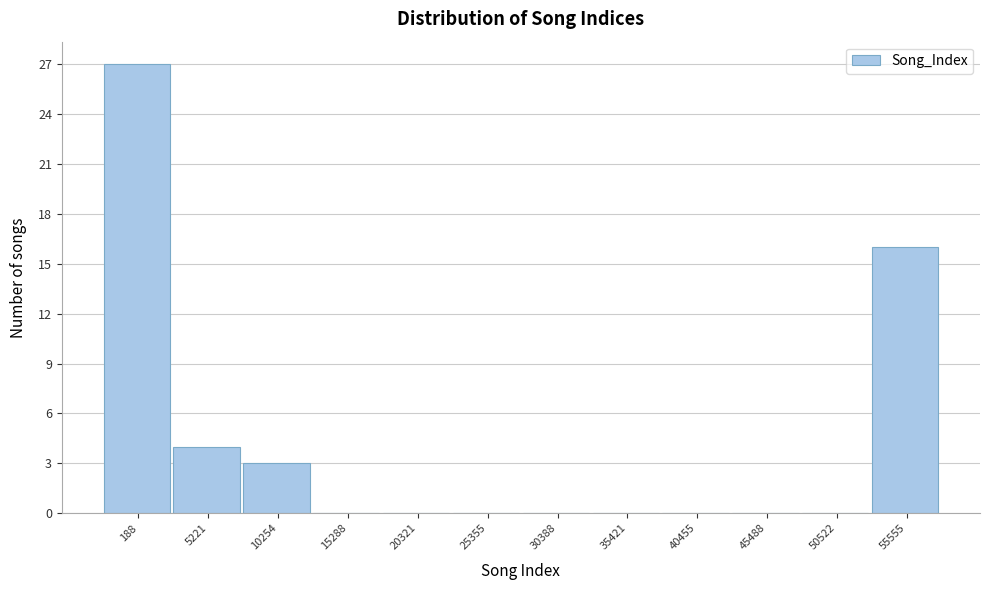

Reading left to right, extract all data points from this chart.

188=27	5221=4	10254=3	15288=0	20321=0	25355=0	30388=0	35421=0	40455=0	45488=0	50522=0	55555=16